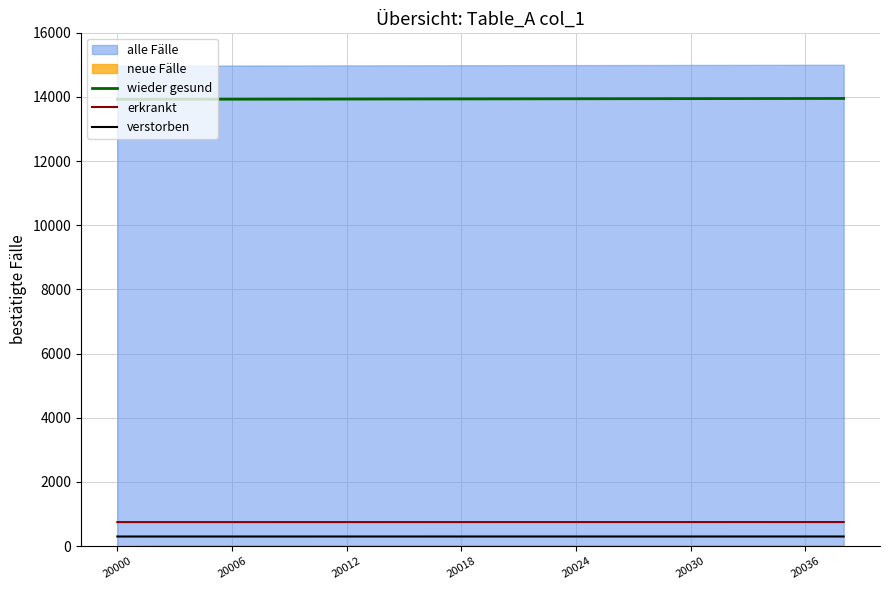

True or false: verstorben and wieder gesund cross at least once.

False